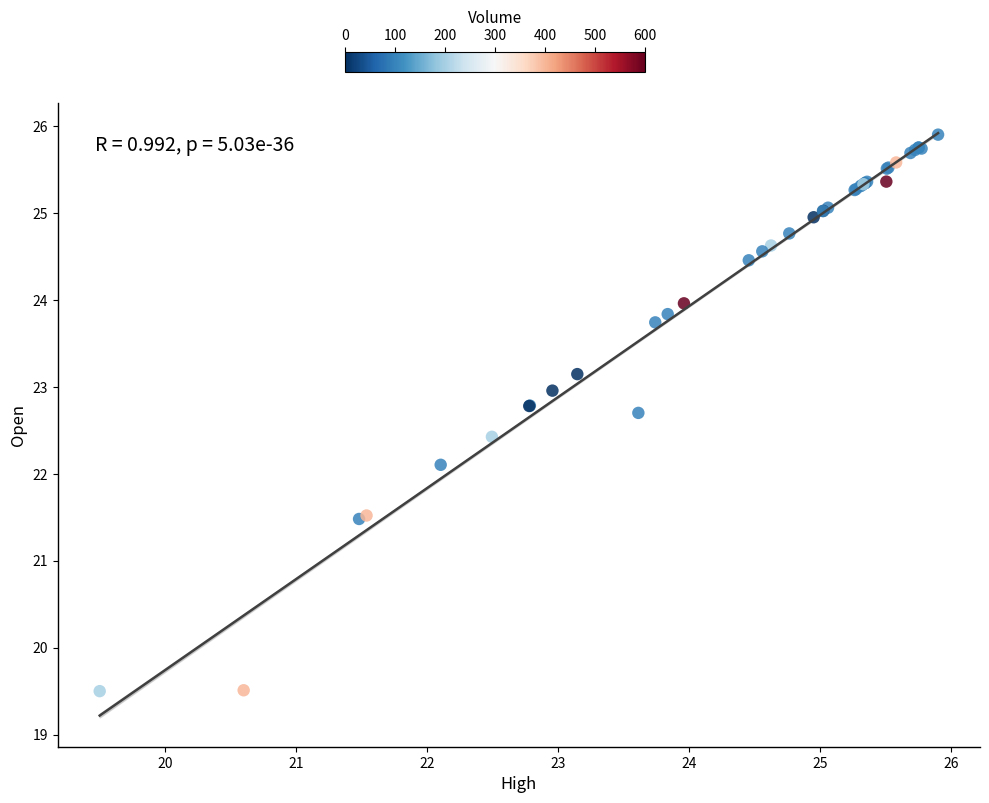

What Y value in the scatter plot is closest to 22?

22.1